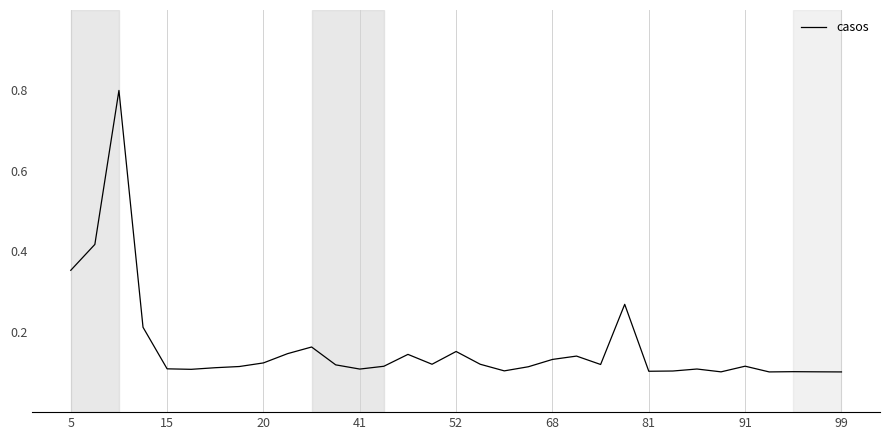

What is the difference between the maximum and minimum values?

0.7